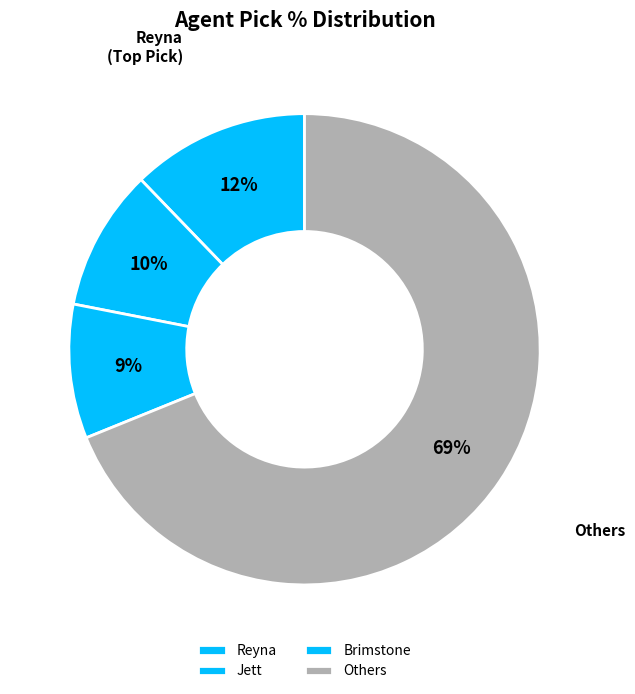

How many slices are in this pie chart?

4